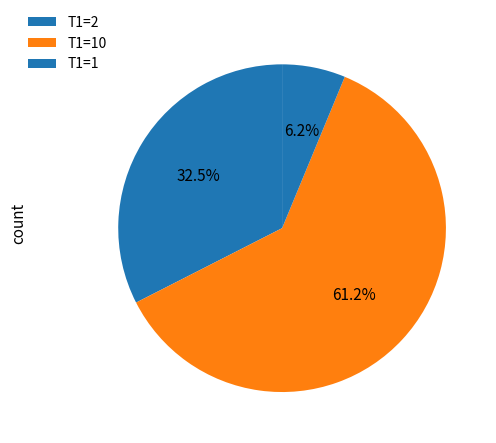

What is the largest slice in the pie chart?

T1=10